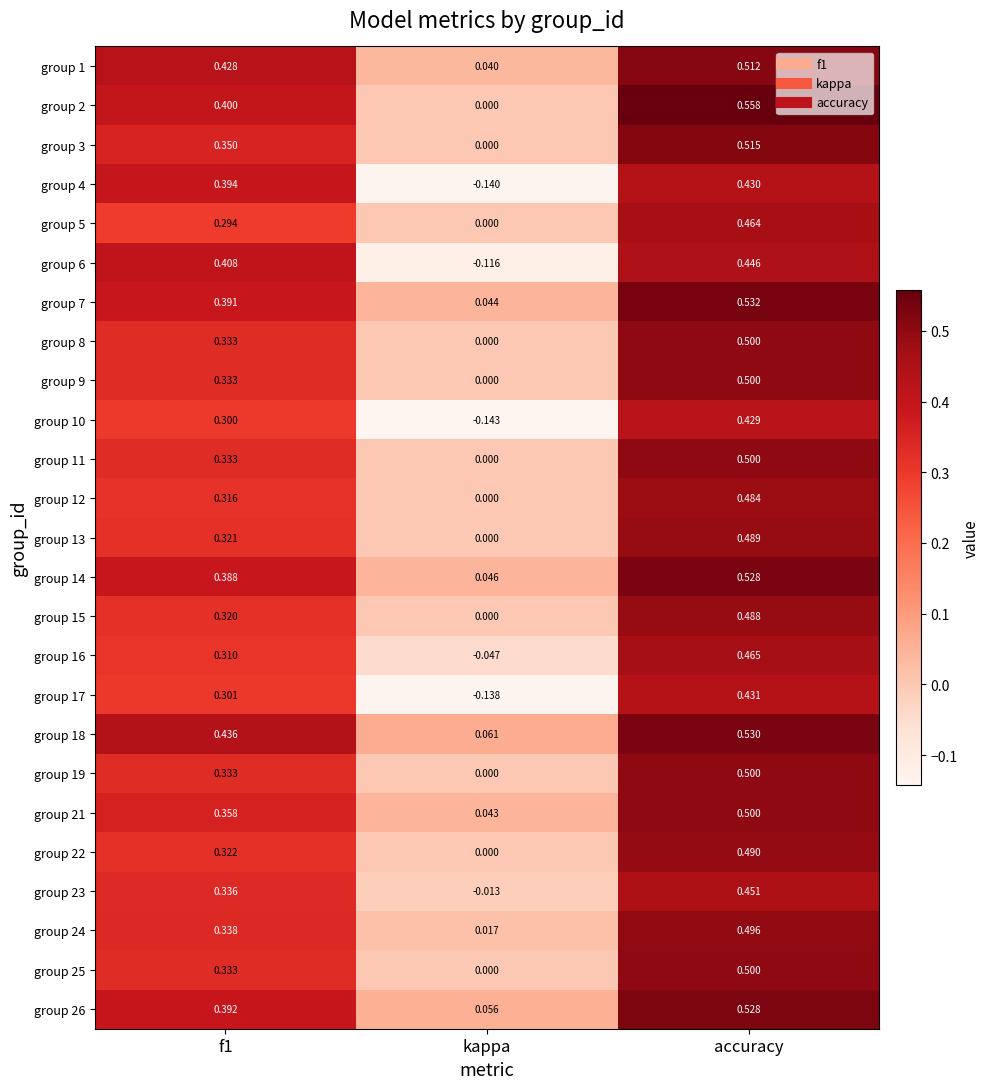

Count the number of categories in the chart.

3